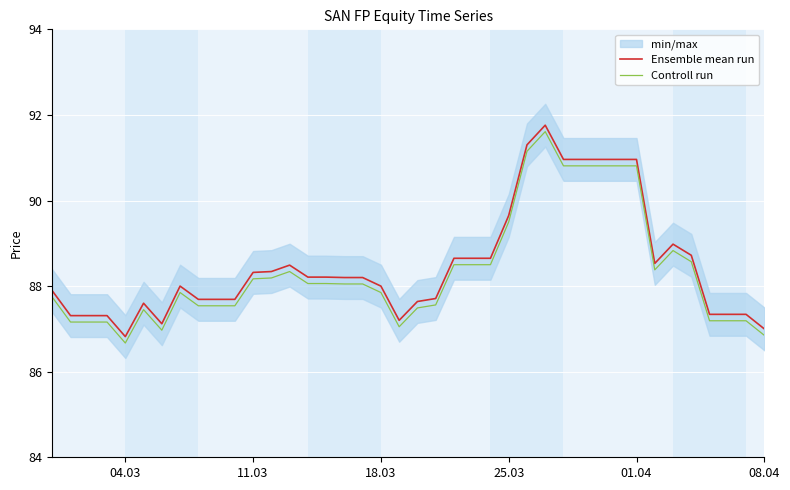

What is the lowest value of the Ensemble mean run series?

86.8